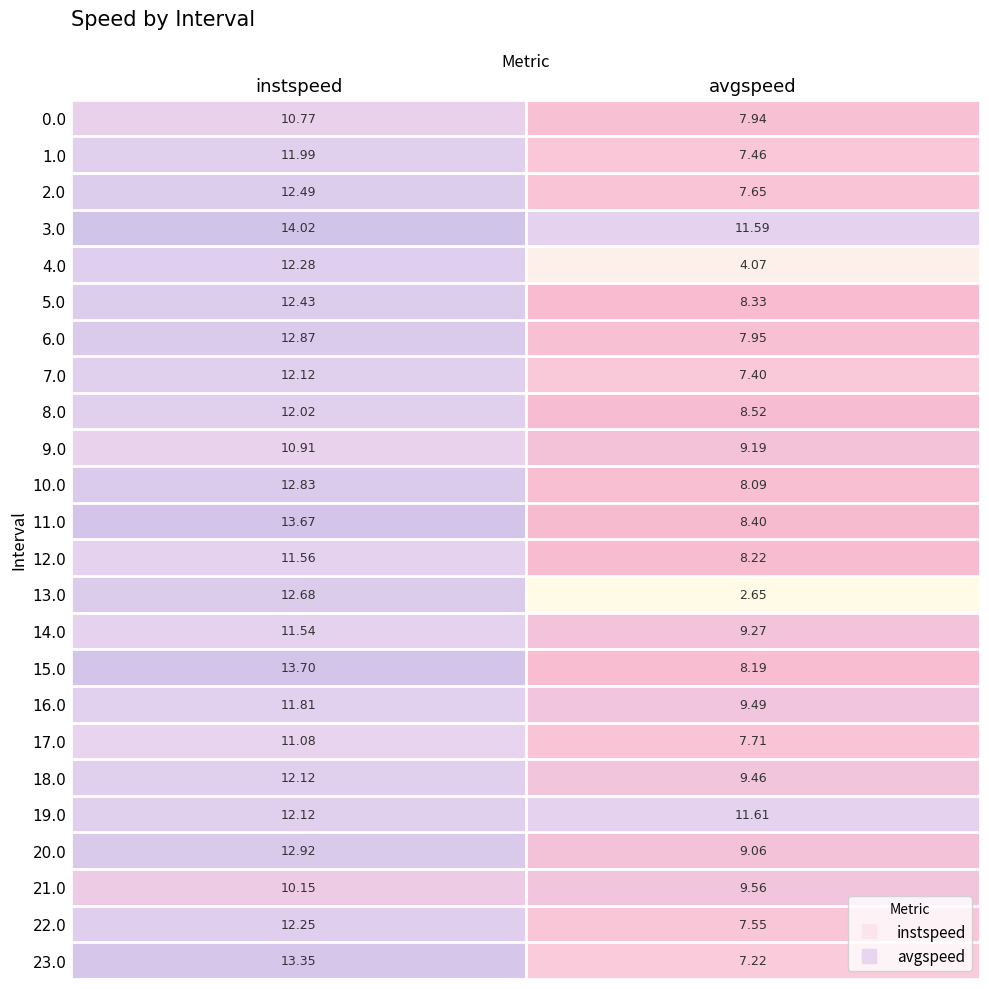

At which category does the chart reach its minimum across all series?

avgspeed